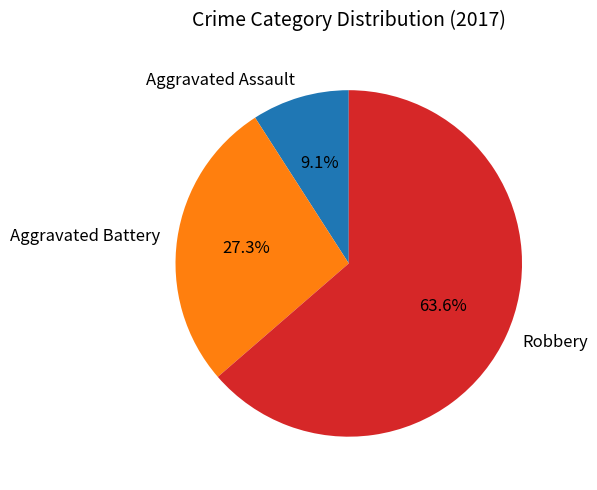

Rank the categories by value from lowest to highest.

Aggravated Assault, Aggravated Battery, Robbery